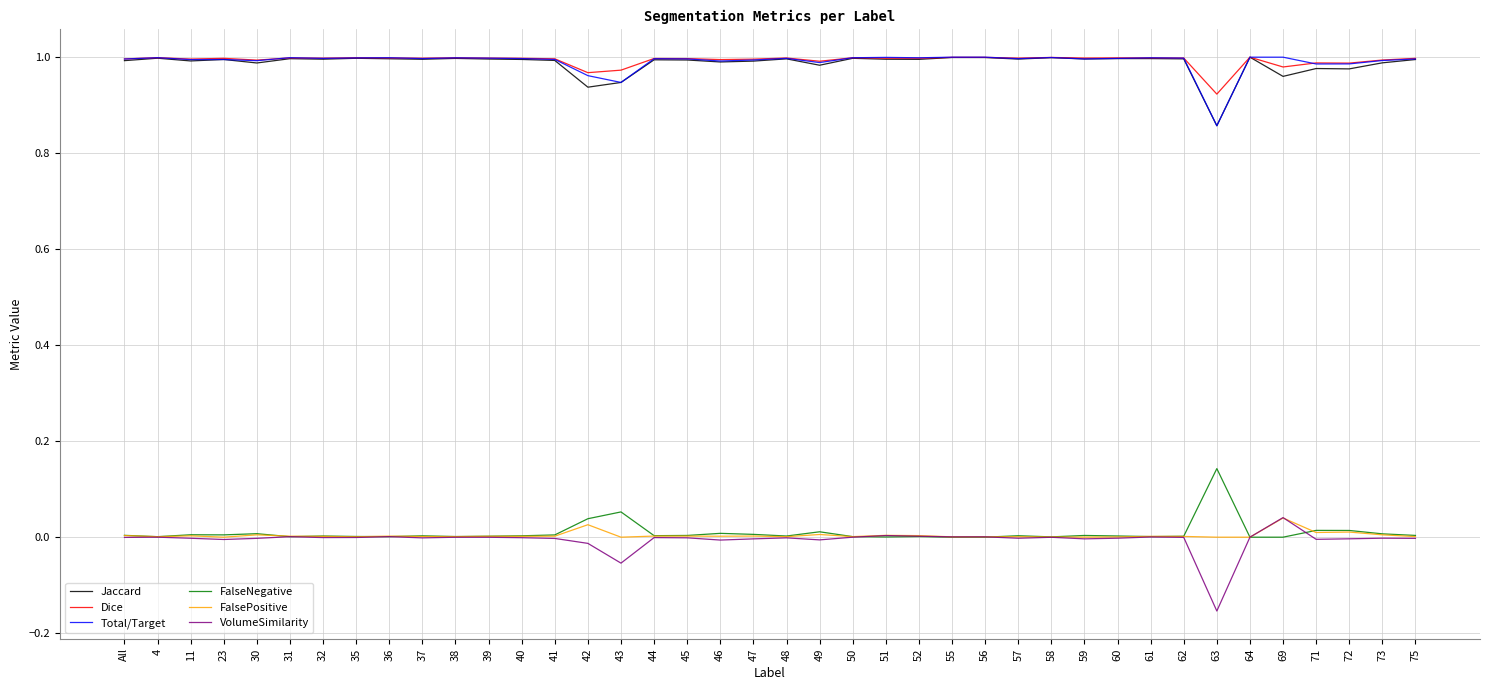

At which label is Jaccard closest to 0?

63